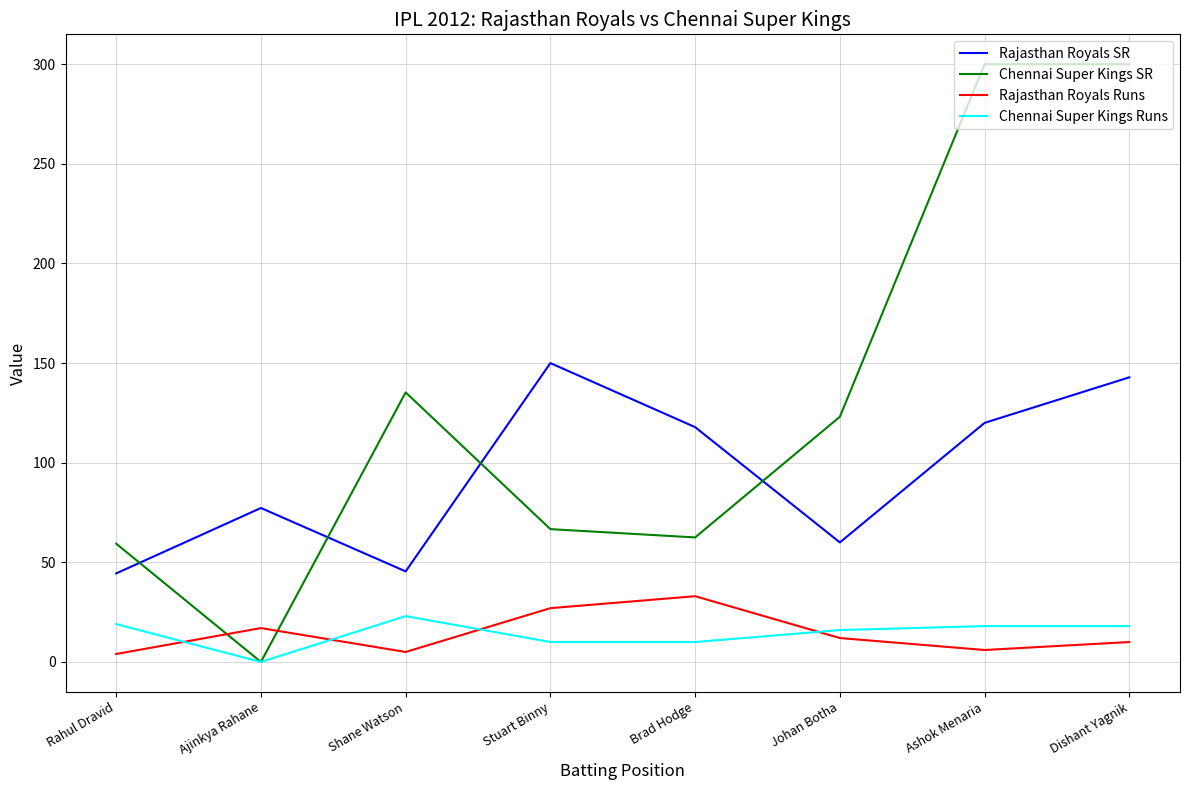

In Chennai Super Kings SR, how many points are lower than both neighbors (excluding endpoints)?

2